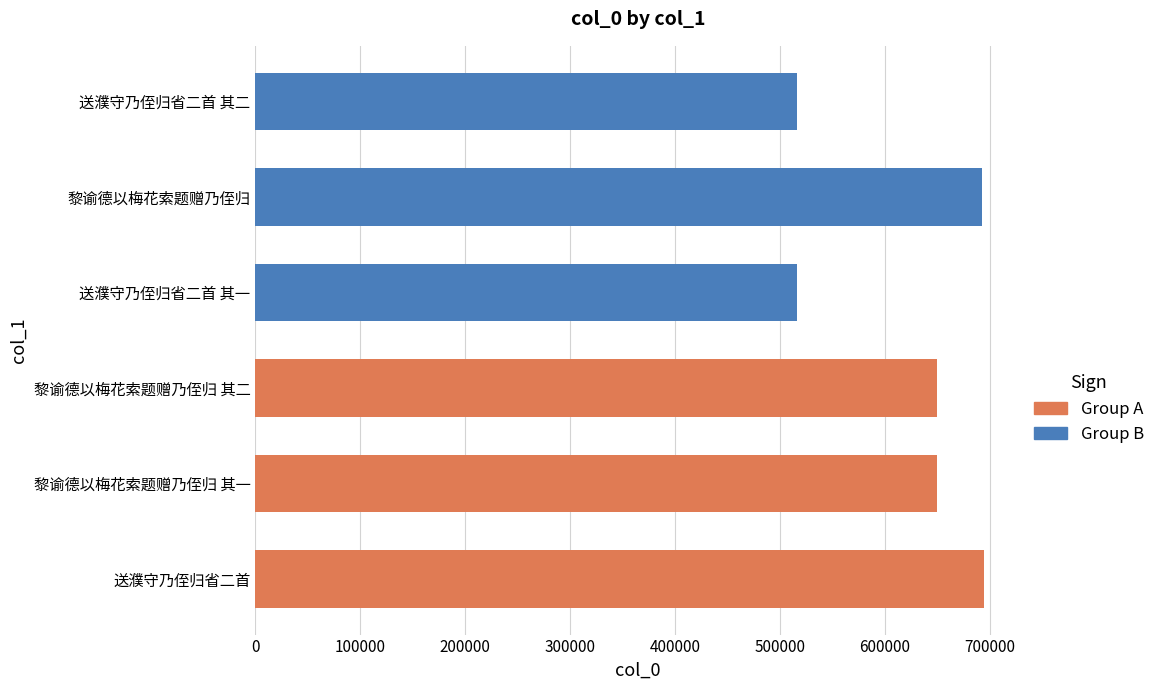

How many bars are there in total?

6